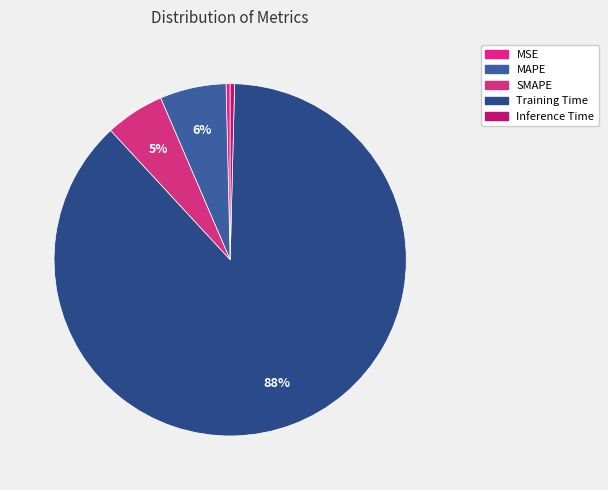

Between MSE and Training Time, which is larger?

Training Time